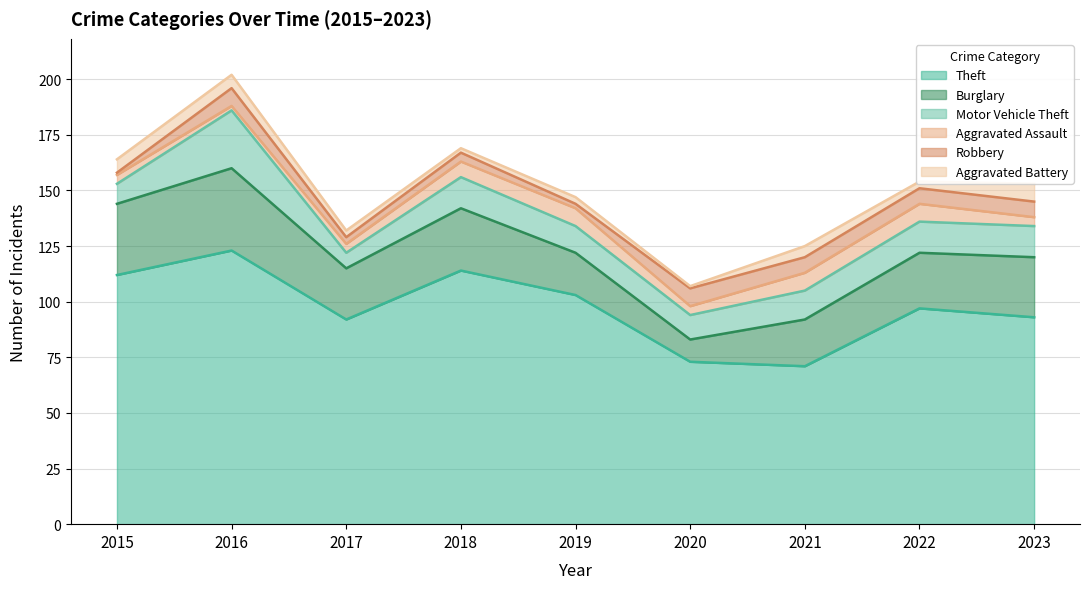

Which series changed the most between 2017 and 2022?

Motor Vehicle Theft